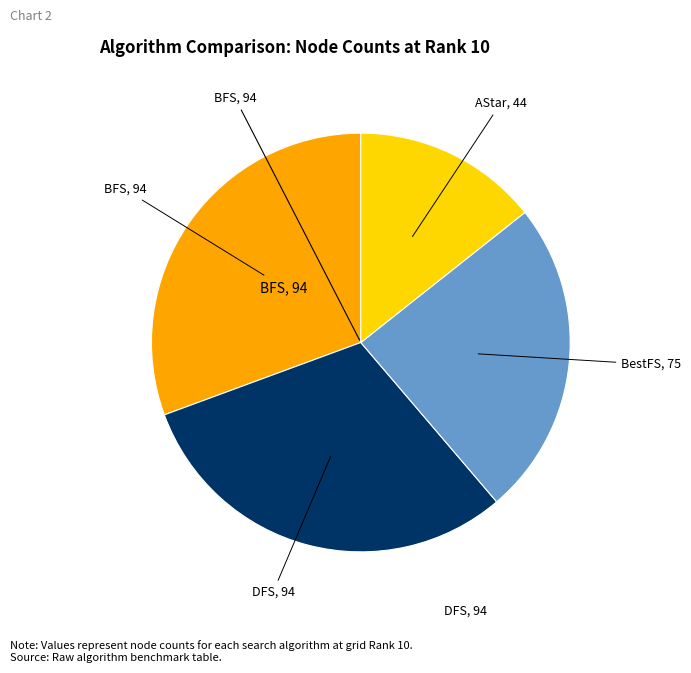

Does any single category account for the majority?

No